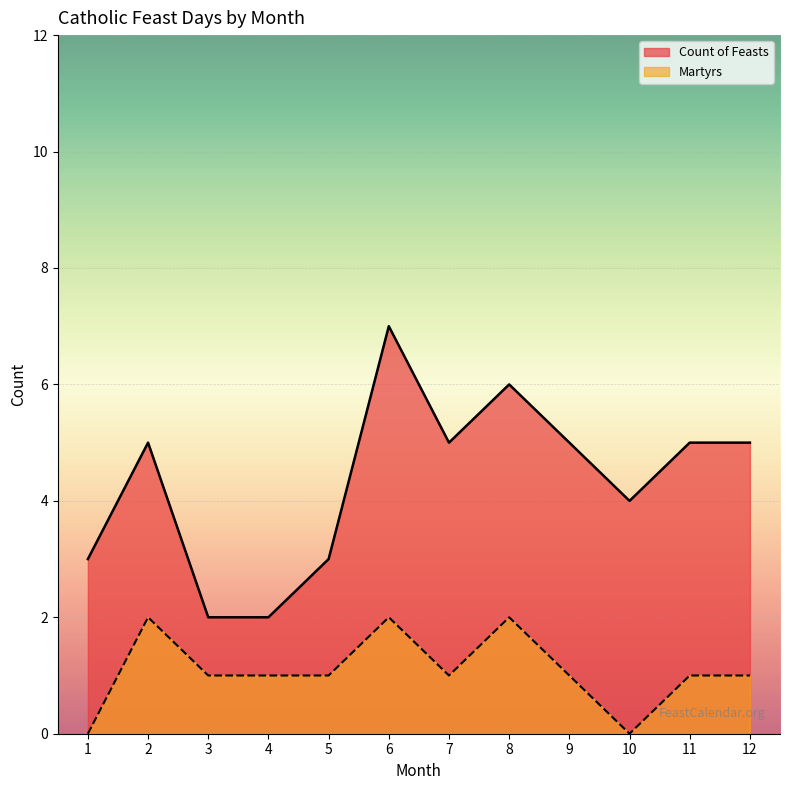

Reading left to right, transcribe all the data shown in this chart.

Count of Feasts: 3	5	2	2	3	7	5	6	5	4	5	5
Martyrs: 0	2	1	1	1	2	1	2	1	0	1	1